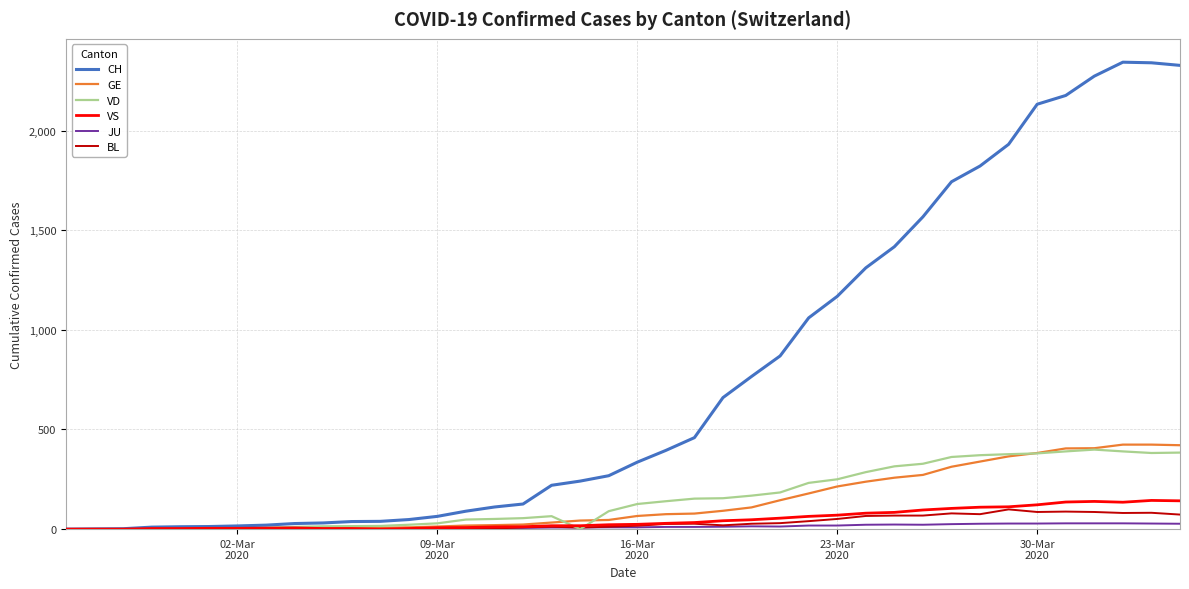

Which series has the largest range (max minus min)?

CH